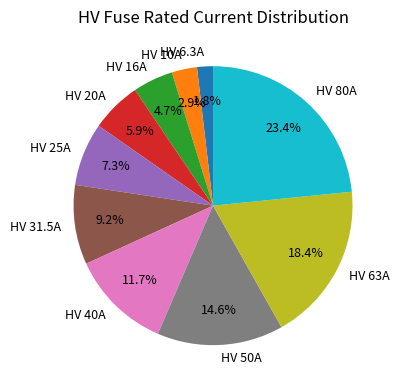

To the nearest percent, what percentage of the pie is HV 40A?

12%